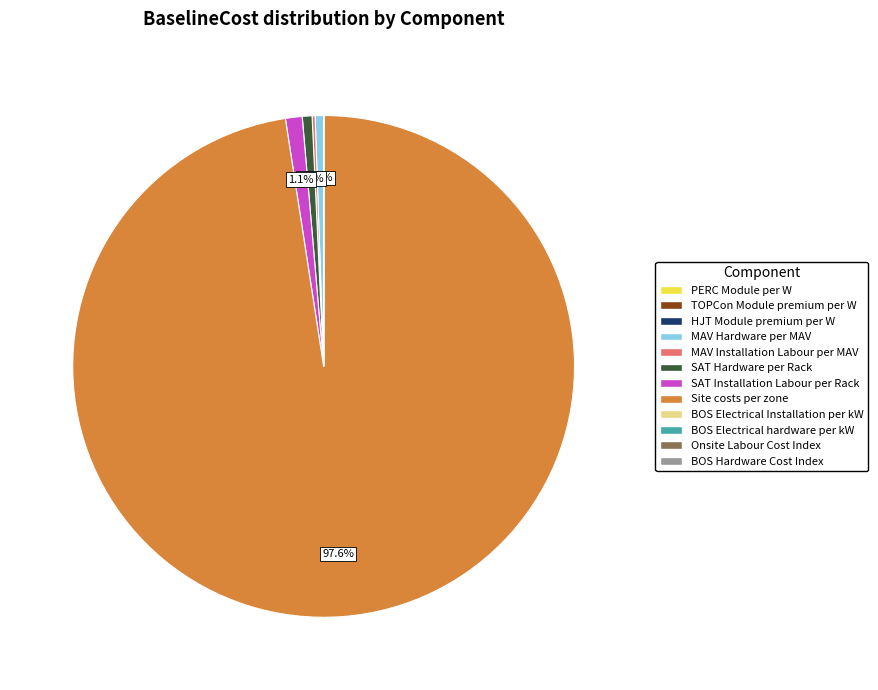

To the nearest percent, what is the average slice percentage?

8%